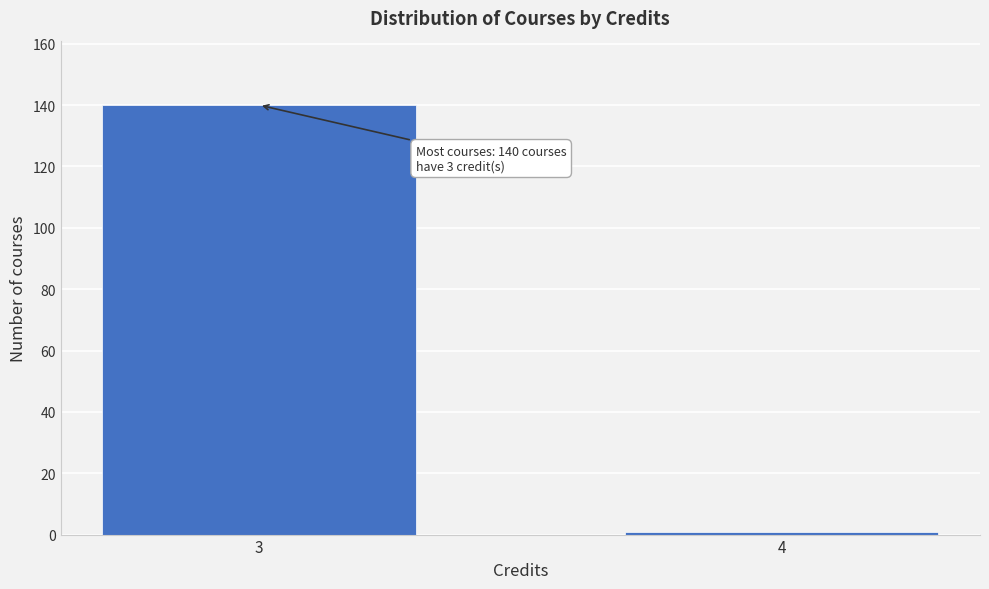

Reading right to left, transcribe all the data shown in this chart.

1	140